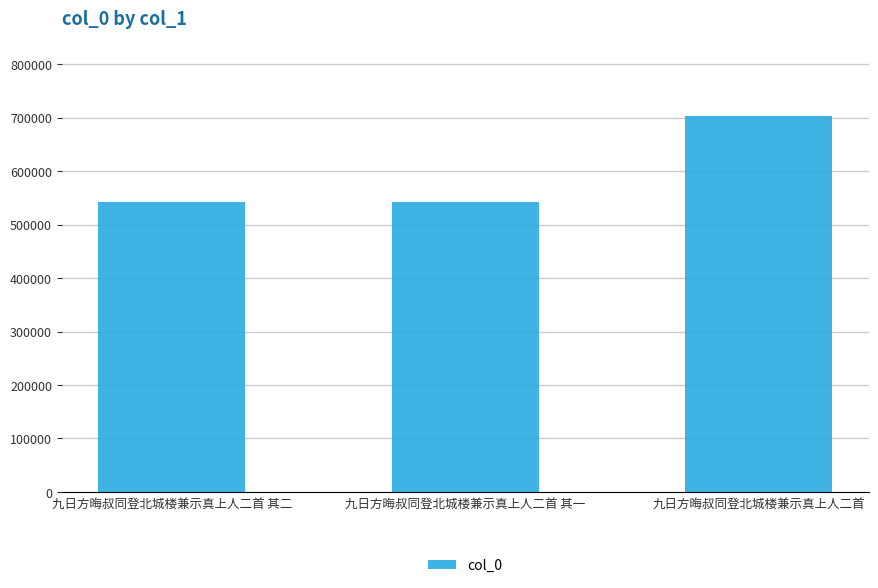

Where is the data nearest to the value 622613?

九日方晦叔同登北城楼兼示真上人二首 其二